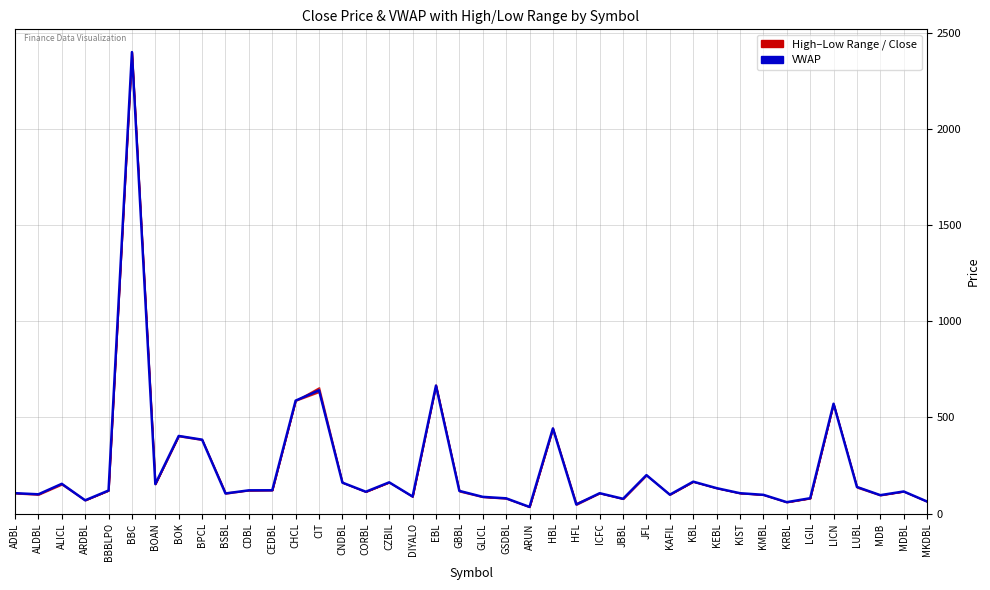

What is the ratio of the value at KRBL to the value at MKDBL?

0.9